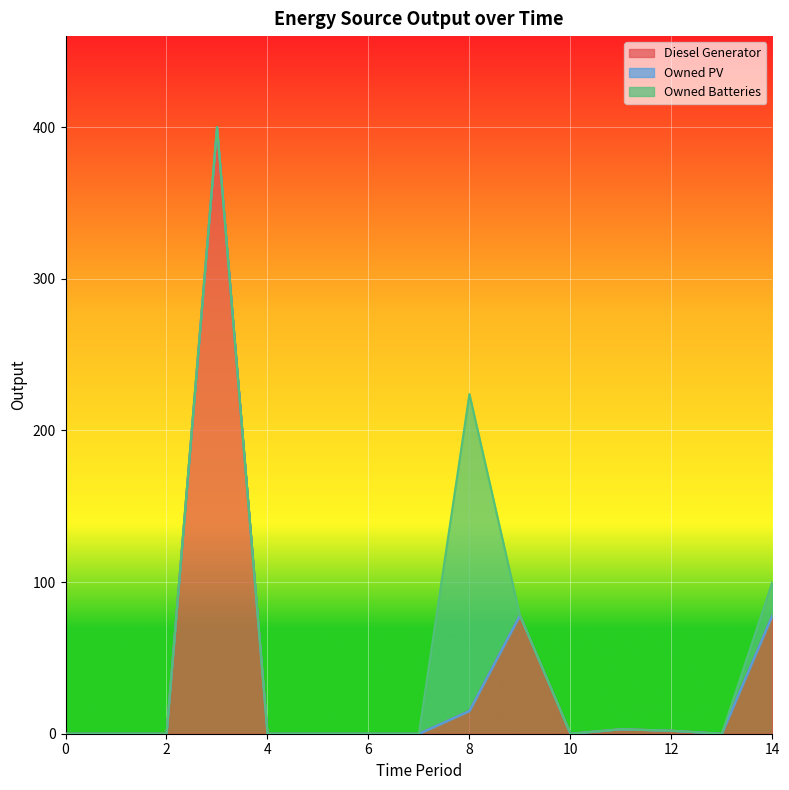

What is the maximum value for Diesel Generator?

400